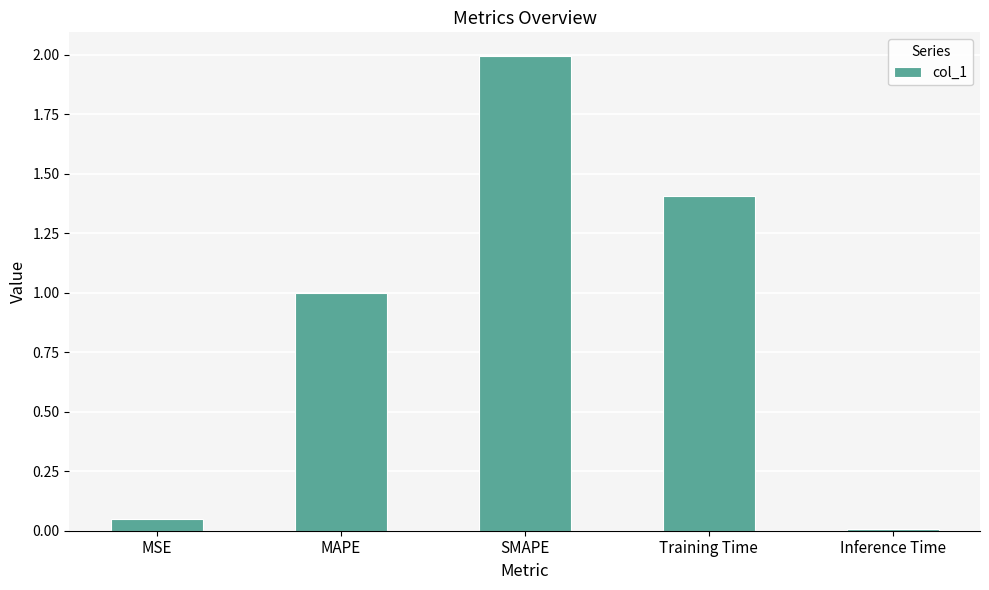

What is the sum of the values at MSE and Inference Time?

0.1